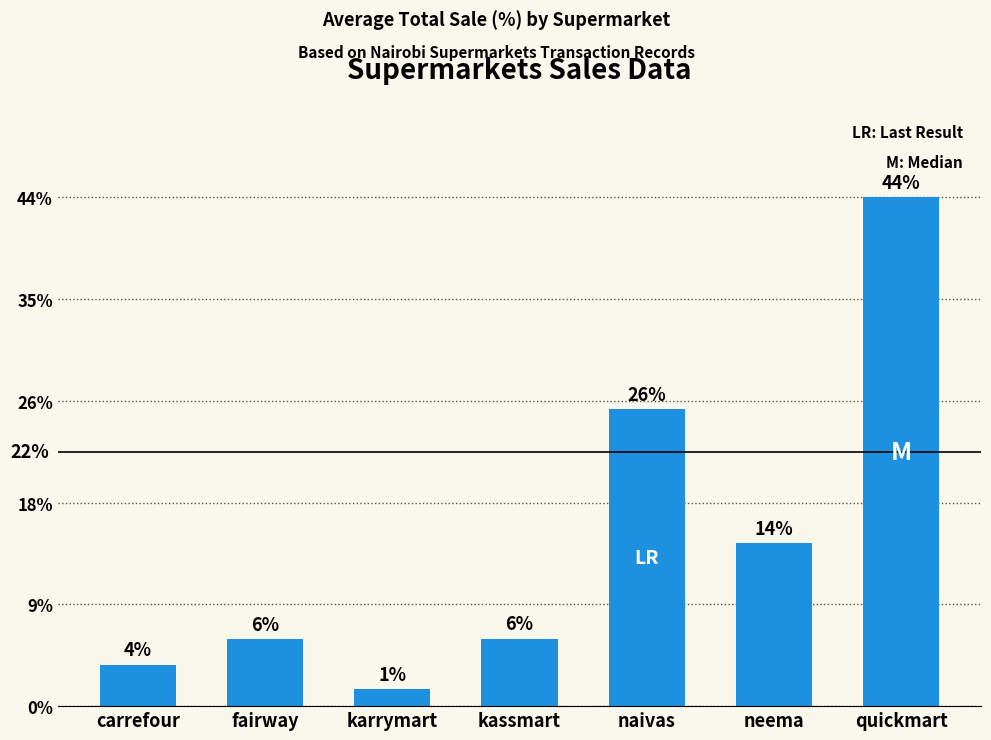

List the labels in order of value, smallest first.

karrymart, carrefour, fairway, kassmart, neema, naivas, quickmart